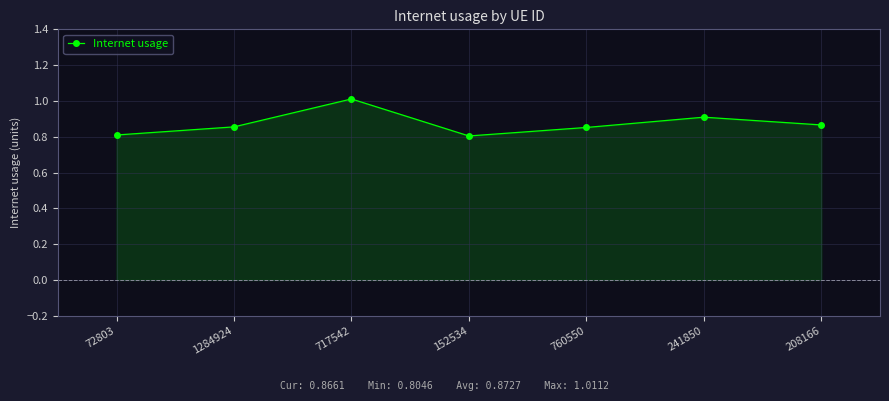

How many lines are shown in the chart?

1